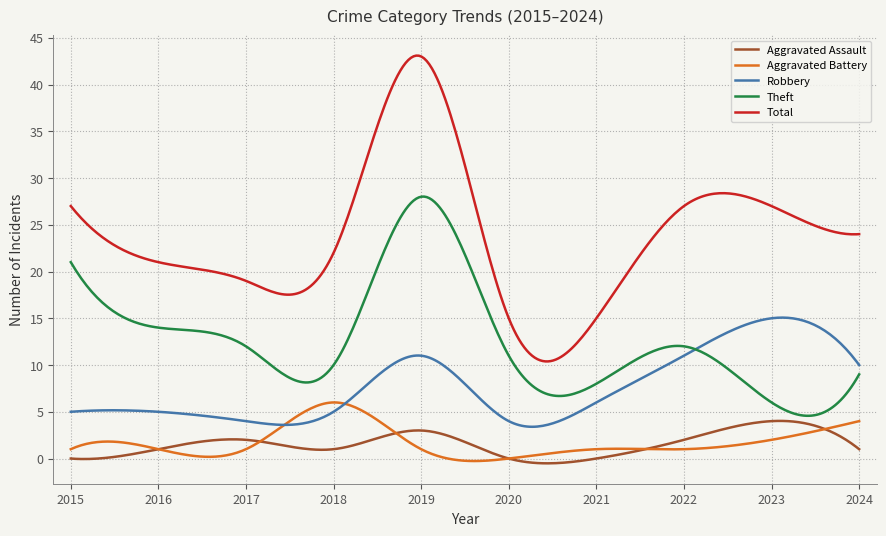

What is the greatest value displayed?

43.1